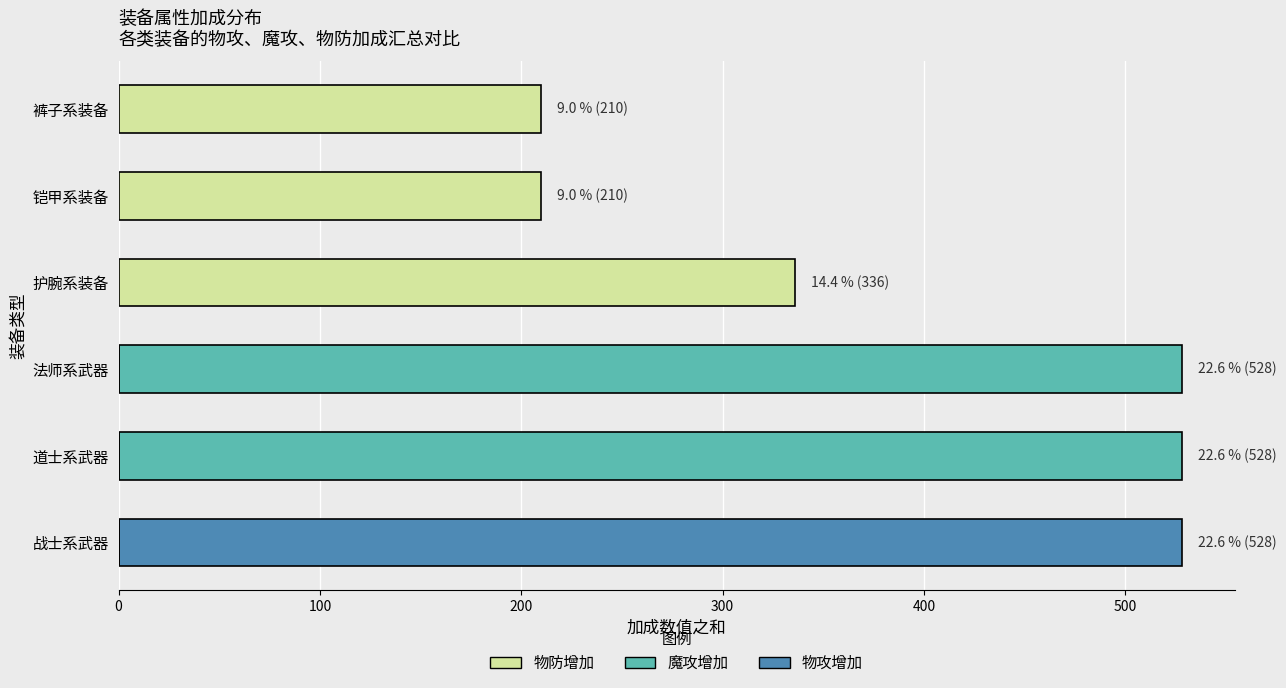

What is the total value across all series at 战士系武器?

528